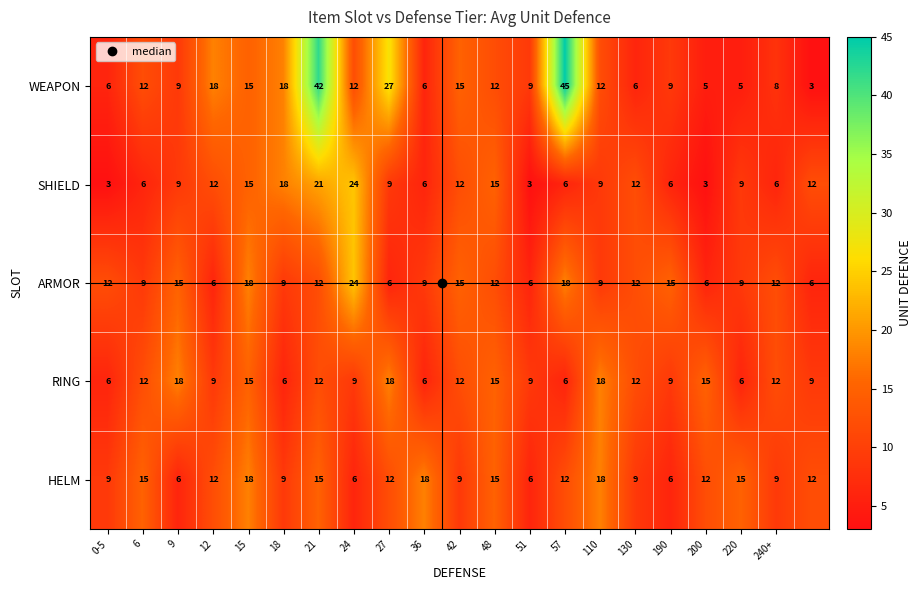

At how many categories does at least one series exceed 6?

21